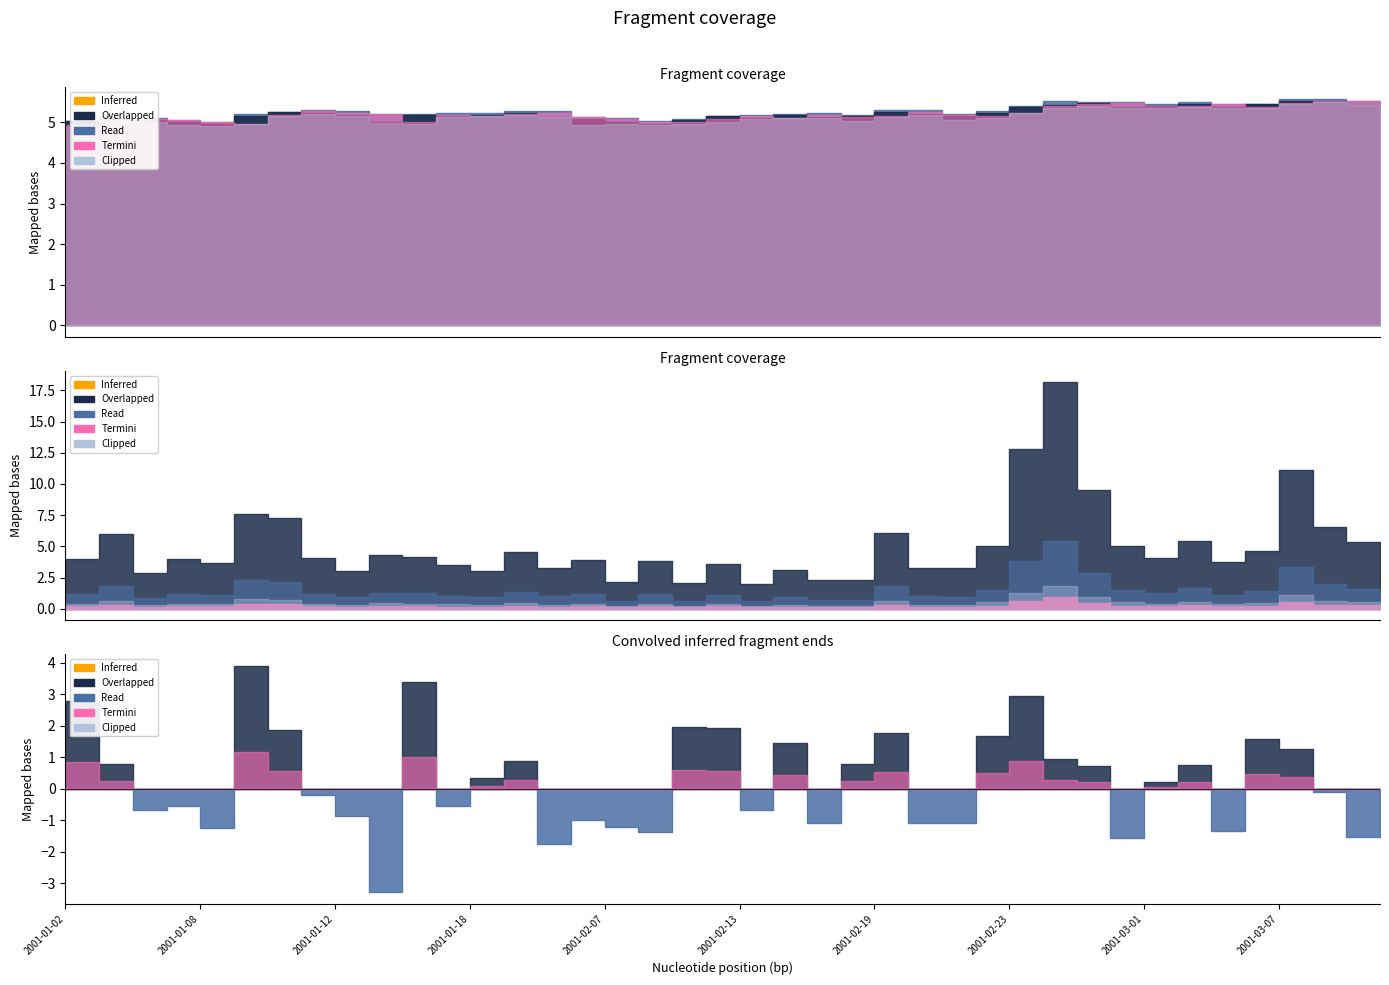

How many open values are between 5 and 6?

12